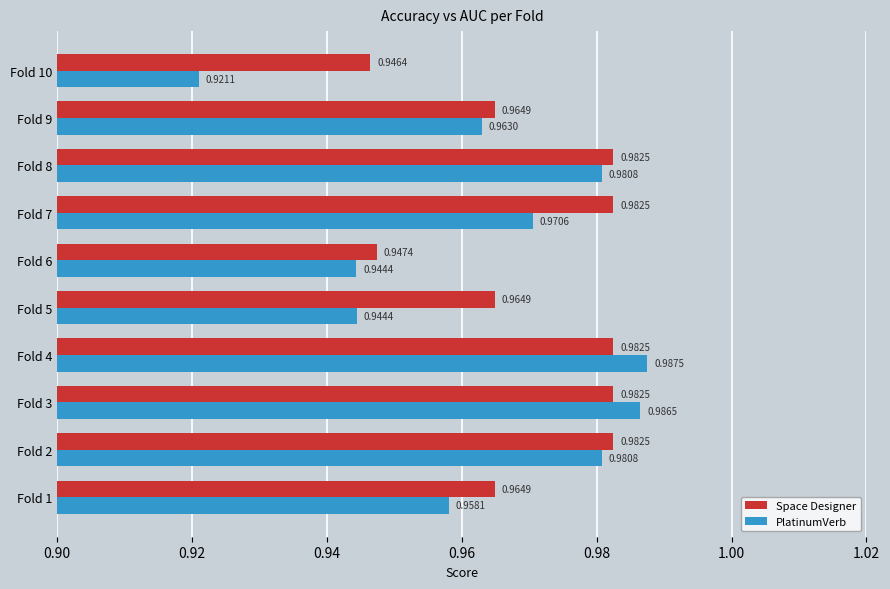

What is the sum of the Space Designer values at Fold 2 and Fold 6?

1.9